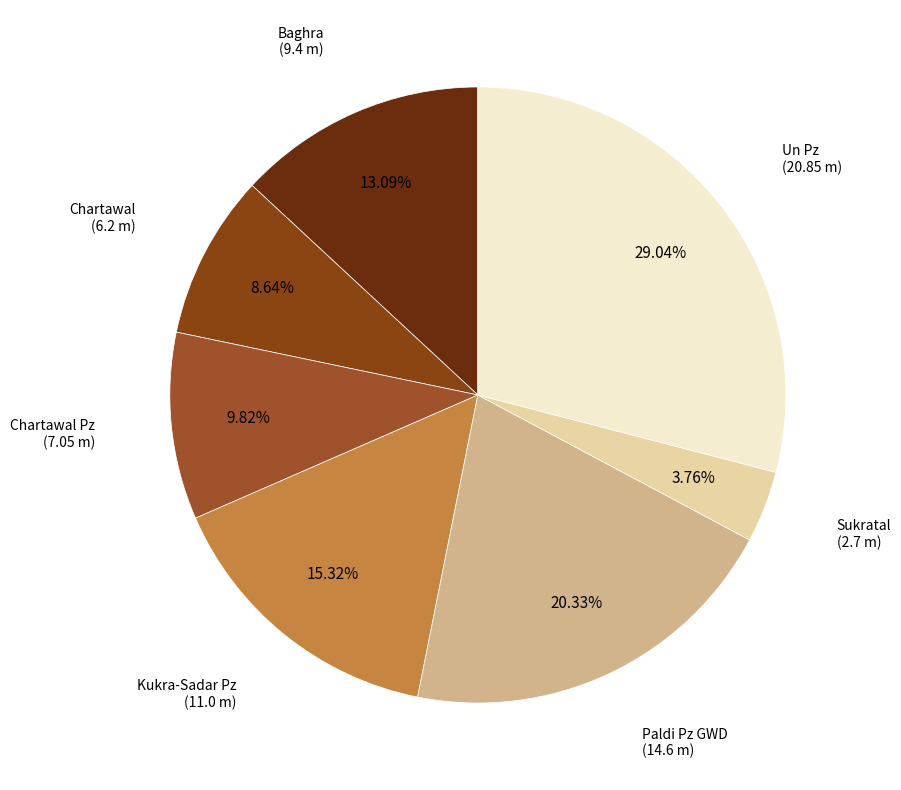

Which category has the biggest portion of the pie?

Un Pz